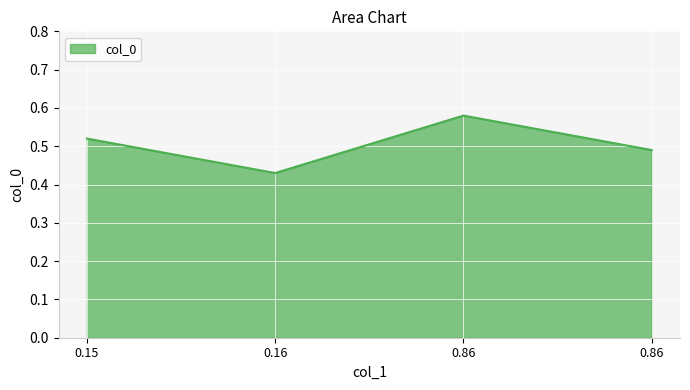

Which has a higher value, 0.15 or 0.16?

0.15